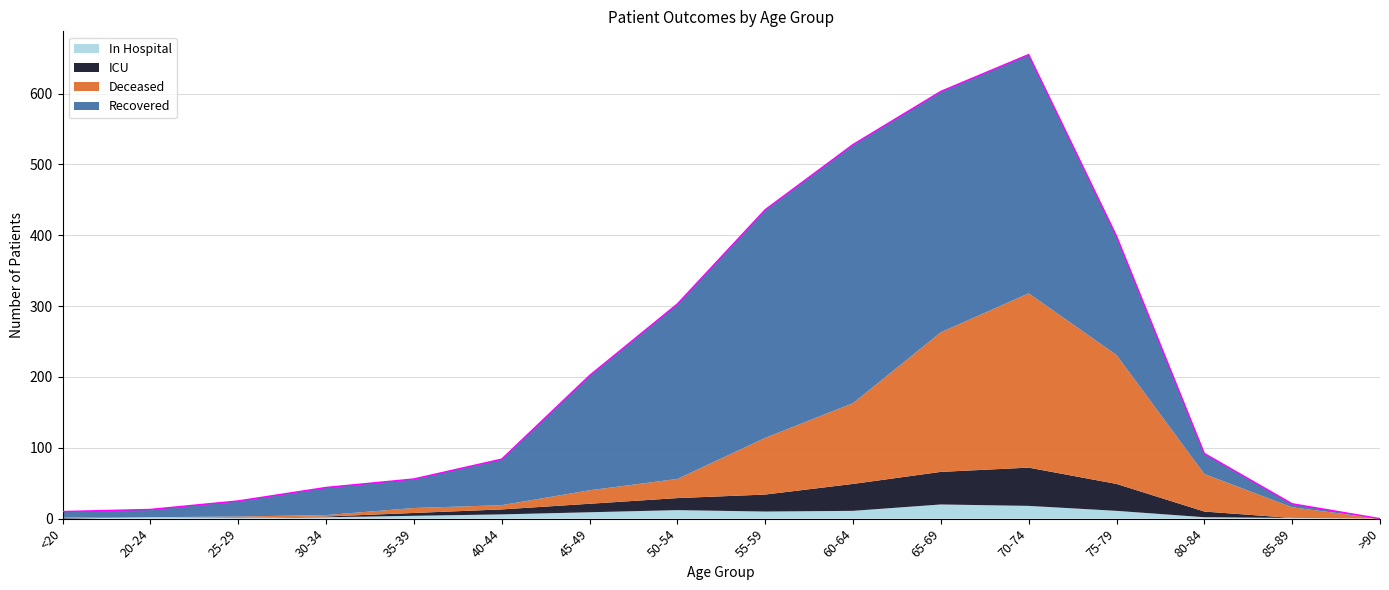

What is the label of the 1st point from the left?

<20